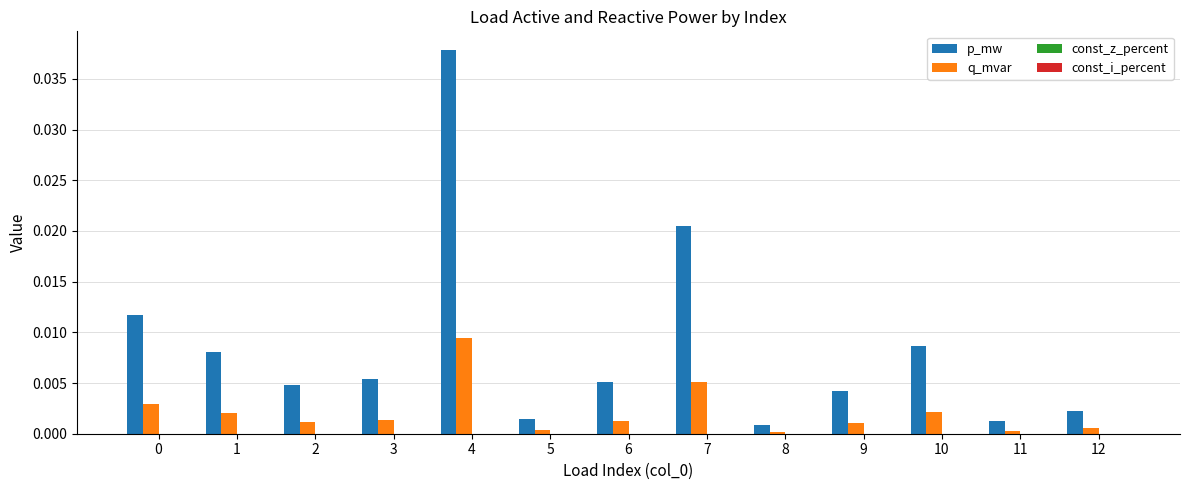

Which category has the highest value in the q_mvar series?

4